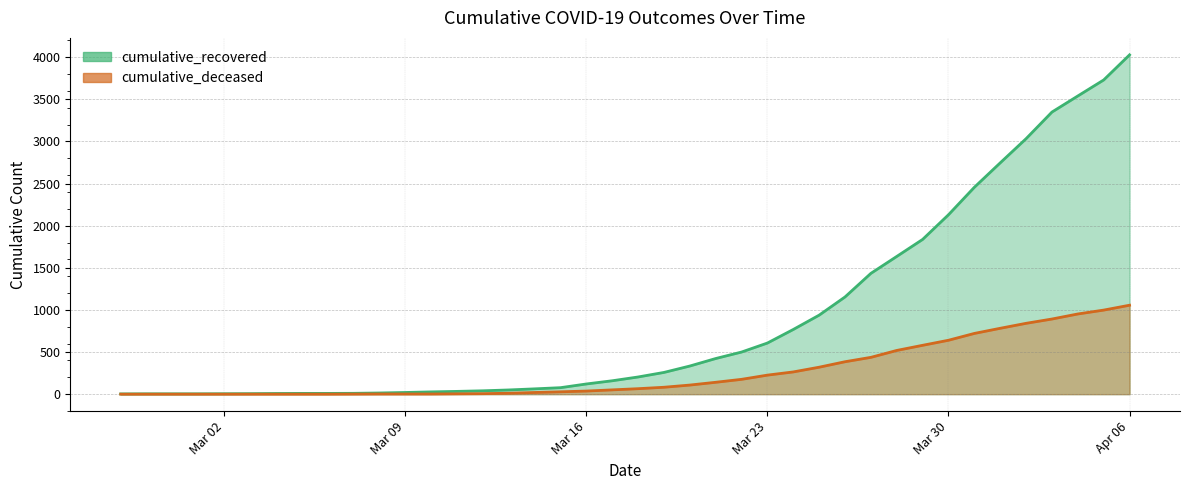

List the series in order of their peak value, lowest first.

cumulative_deceased, cumulative_recovered